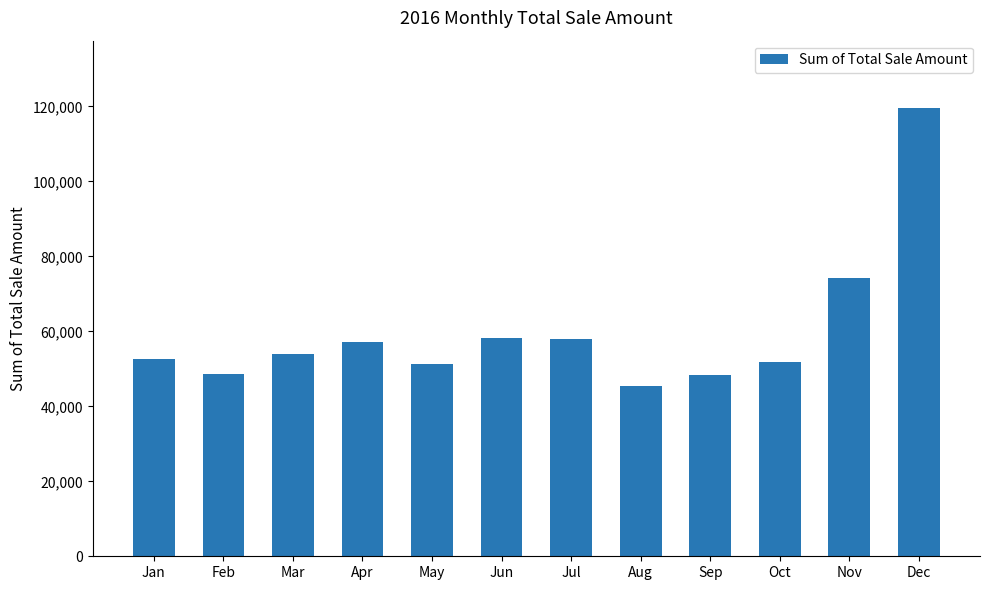

Between Sep and Jan, which is larger?

Jan